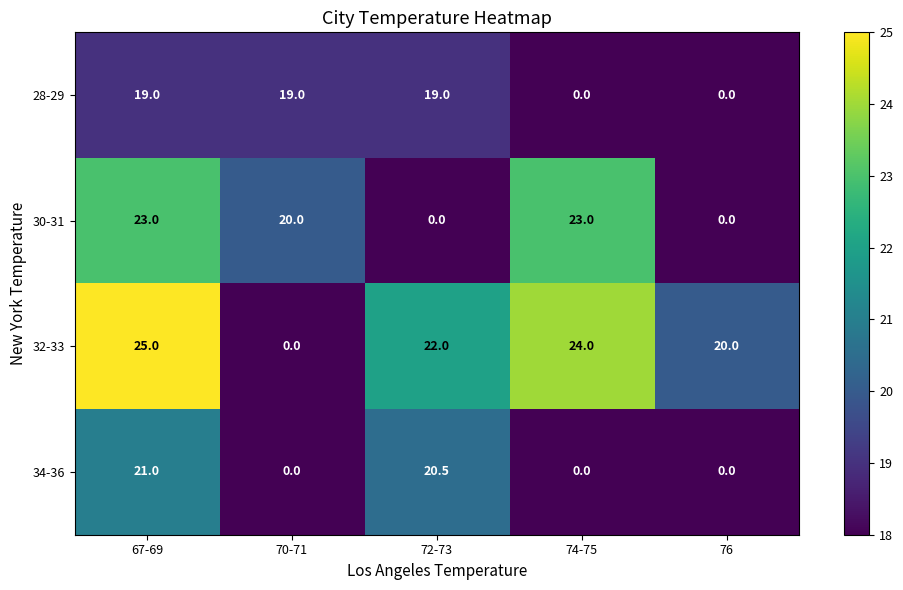

Which series has the largest total across all categories?

32-33